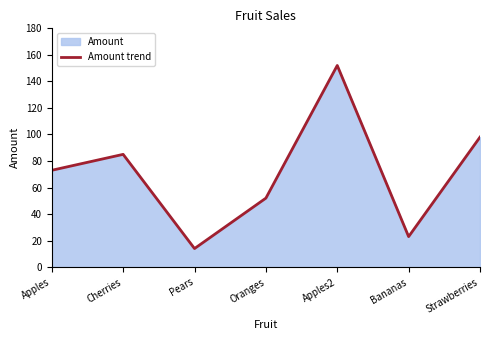

Is it true that the value at Apples2 is 78?

False